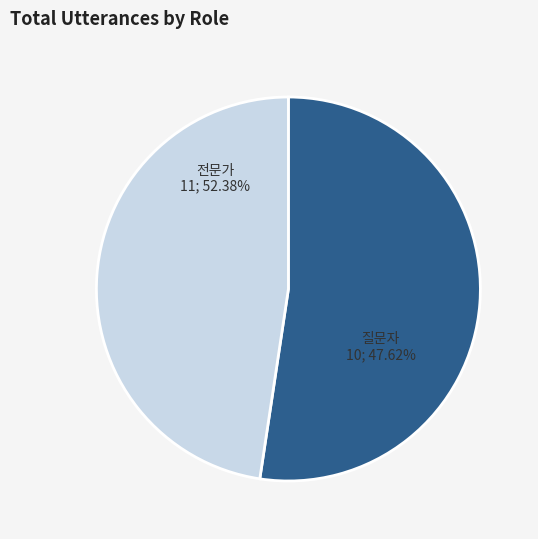

Count the number of slices in the pie.

2